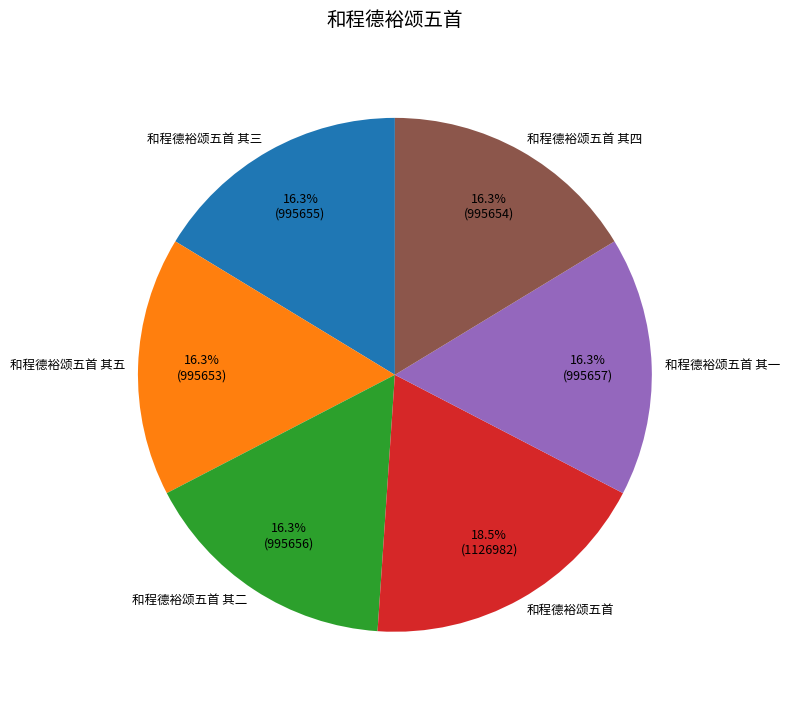

Count the number of slices in the pie.

6